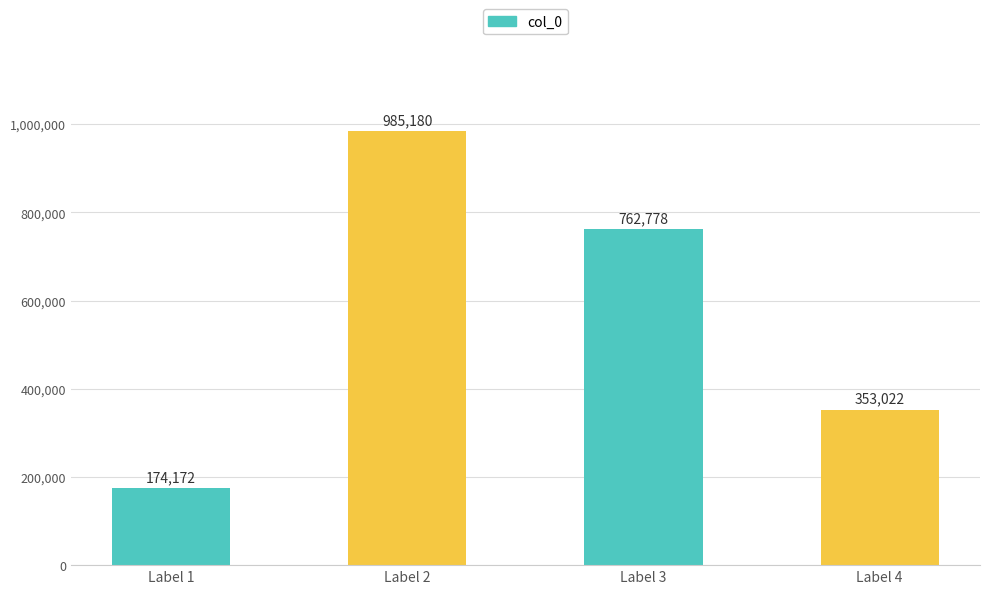

Read the value at Label 4.

353022